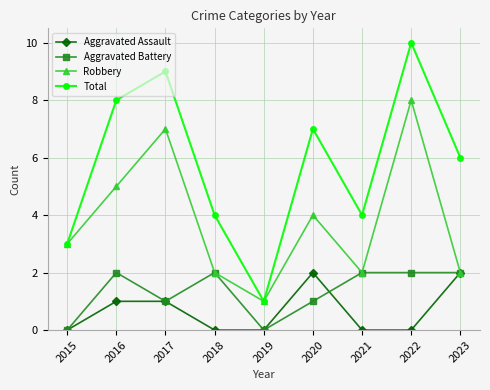

What is the difference between the highest and lowest values at 2021?

4